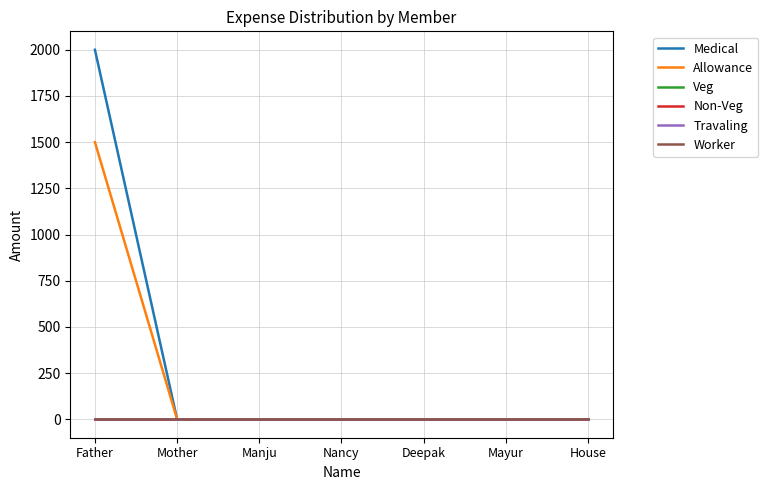

What is the label of the 5th point from the right?

Manju